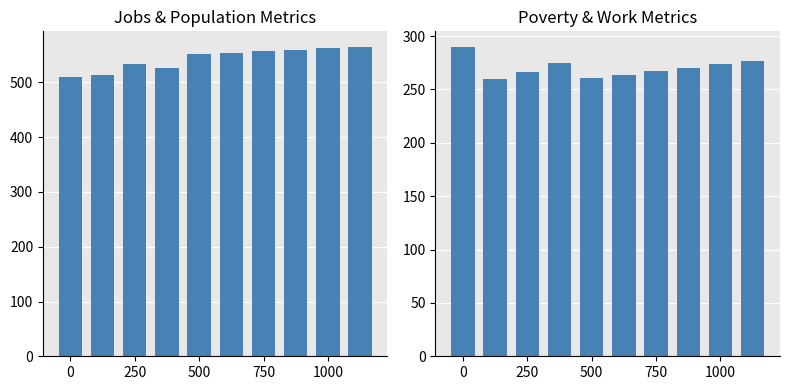

What is the difference between the maximum and minimum values in the JobsTotal series?

56